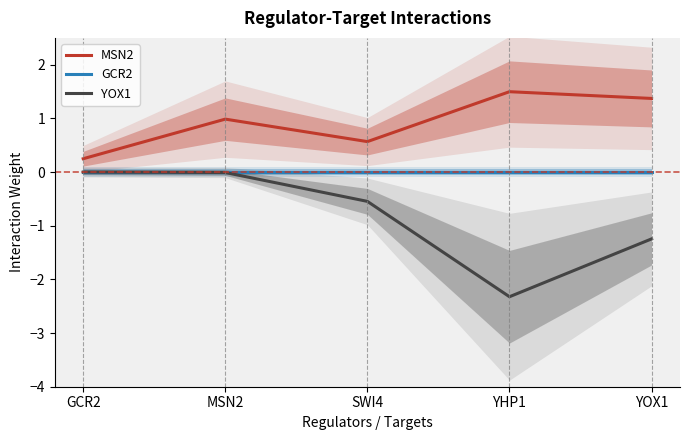

Which category has the lowest value in the YOX1 series?

YHP1